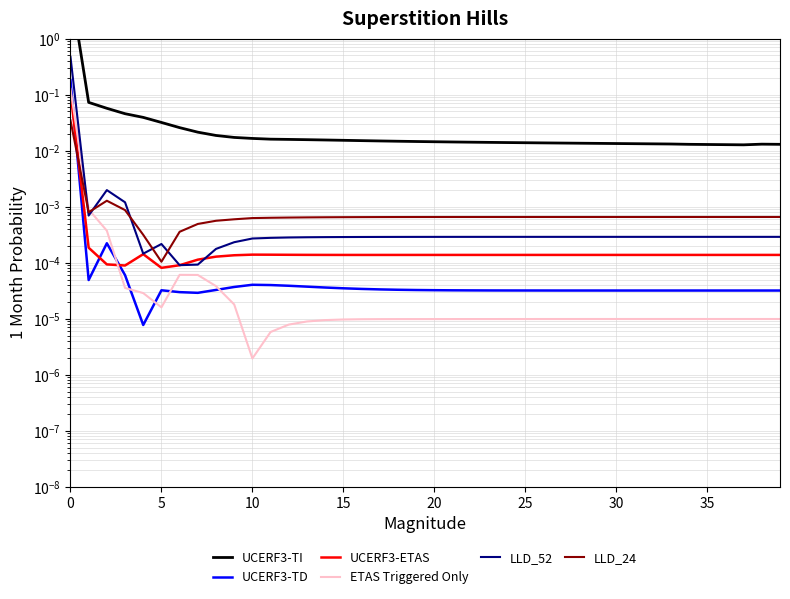

What is the label of the 8th point from the right?

32